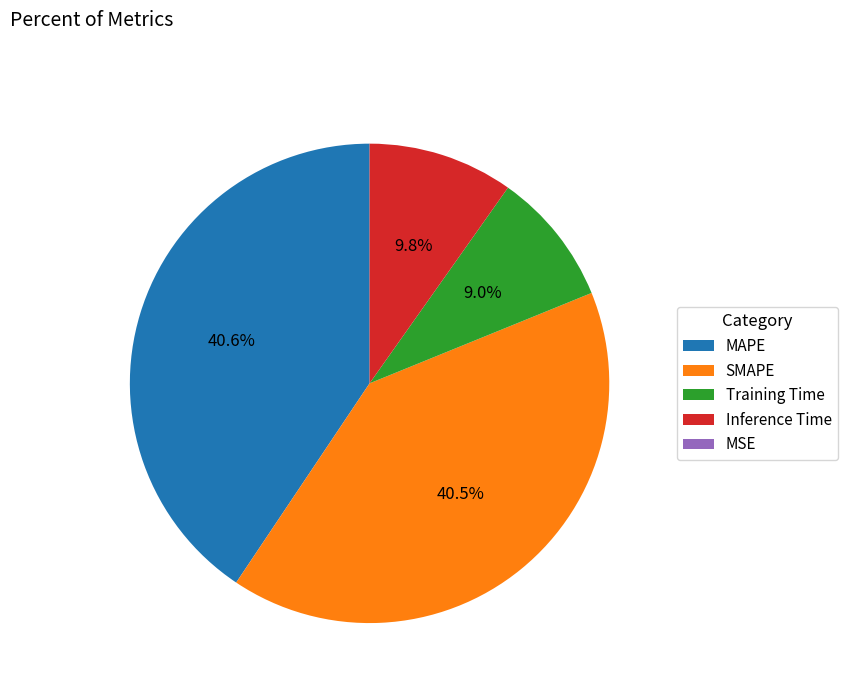

Is the sum of MAPE and Inference Time greater than half?

Yes